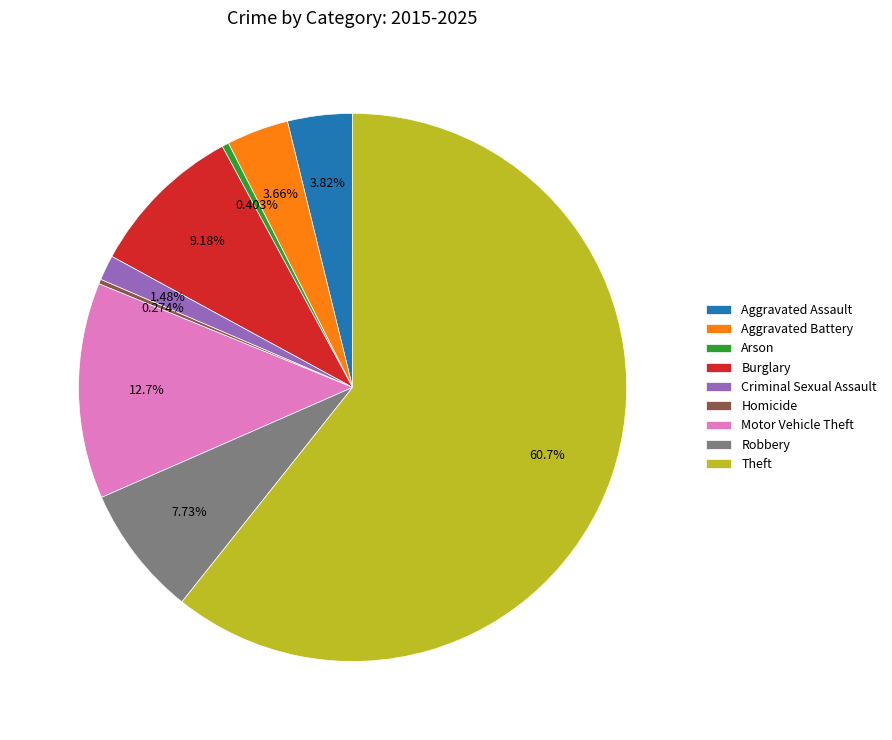

How much of the chart is everything except Aggravated Assault?

96.2%